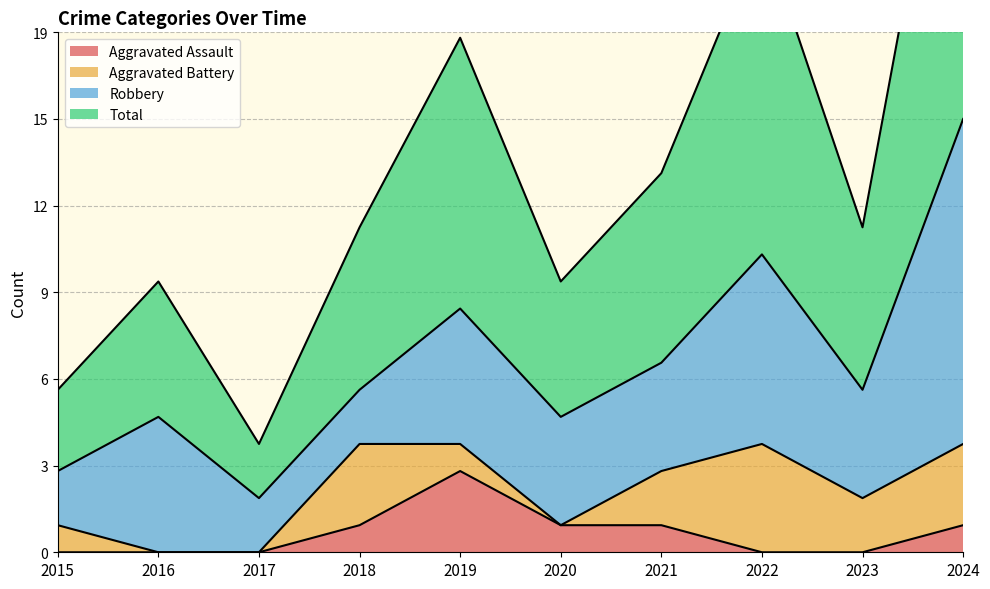

At which label does Aggravated Assault reach its peak?

2019